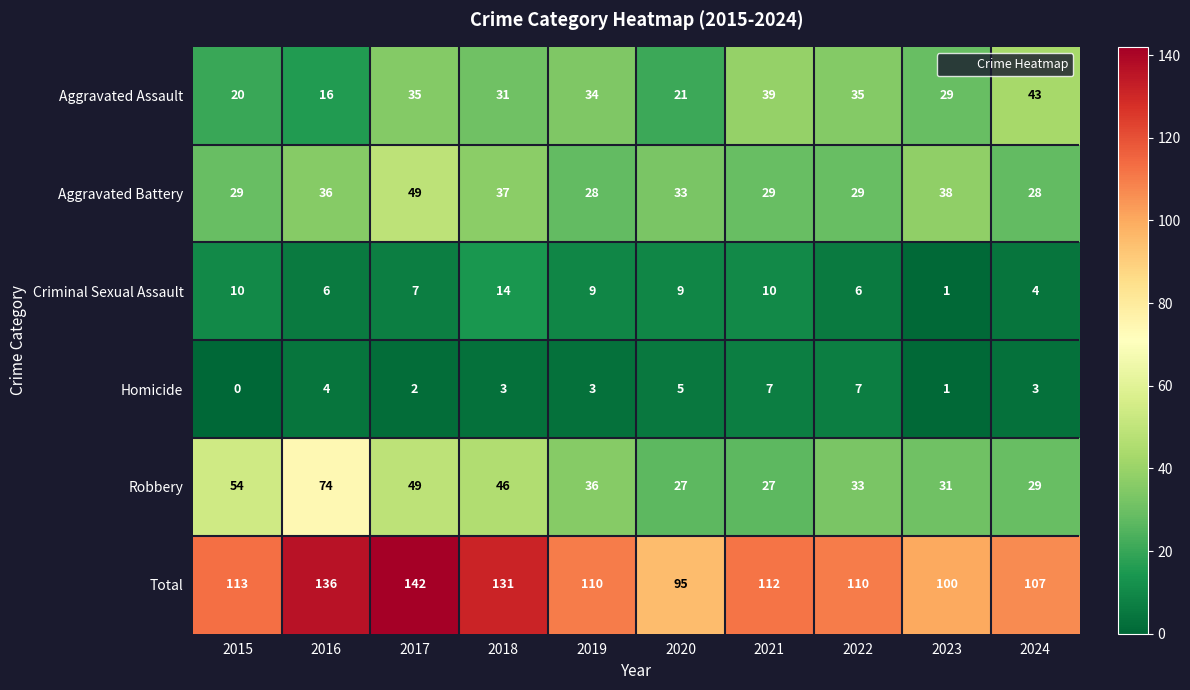

How many distinct data groups are displayed?

6